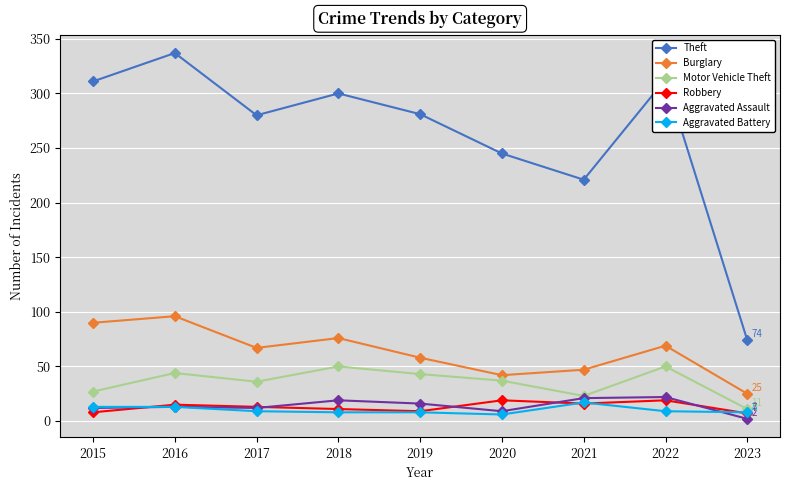

Which series changed the most between 2015 and 2018?

Motor Vehicle Theft